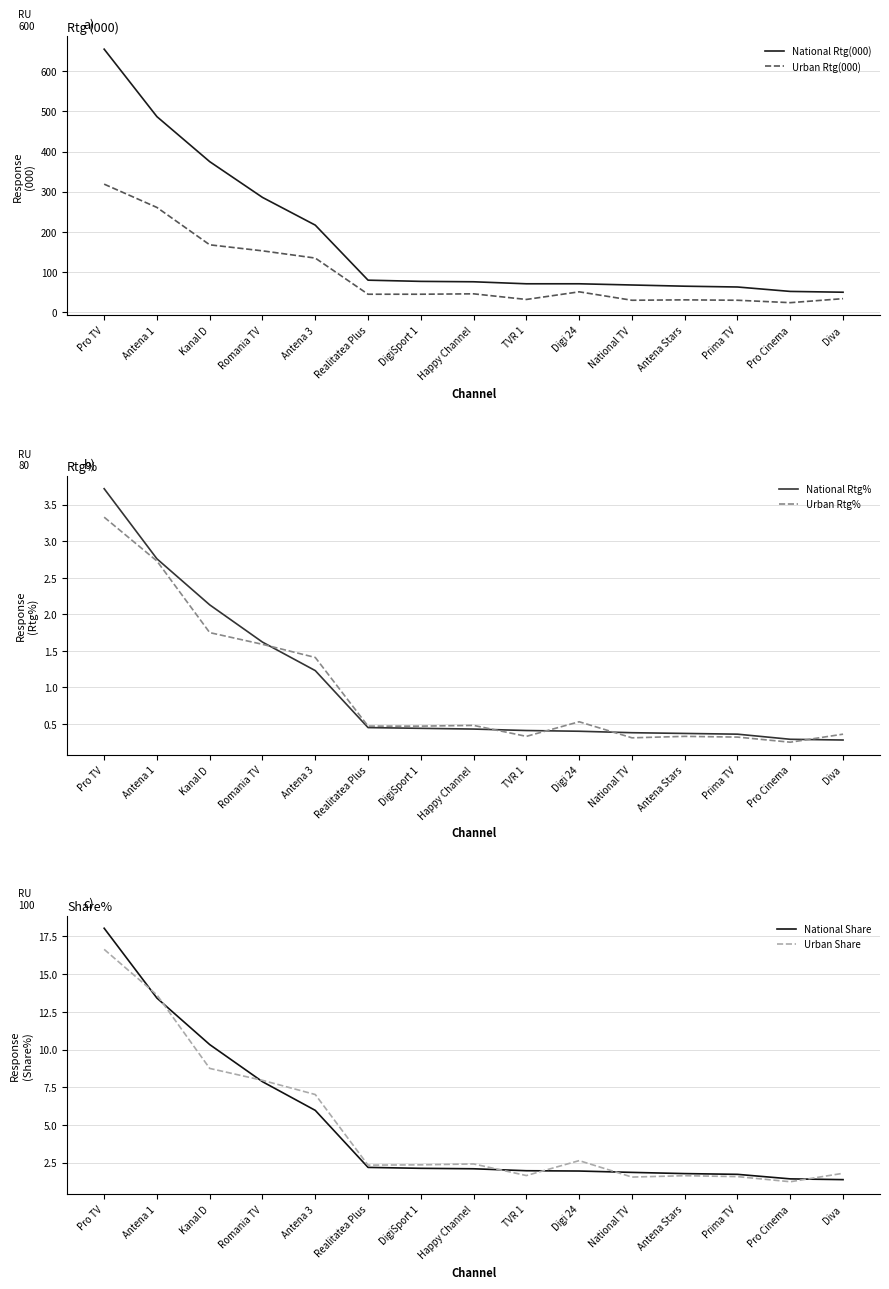

Where is National Rtg% nearest to the value 2?

Kanal D